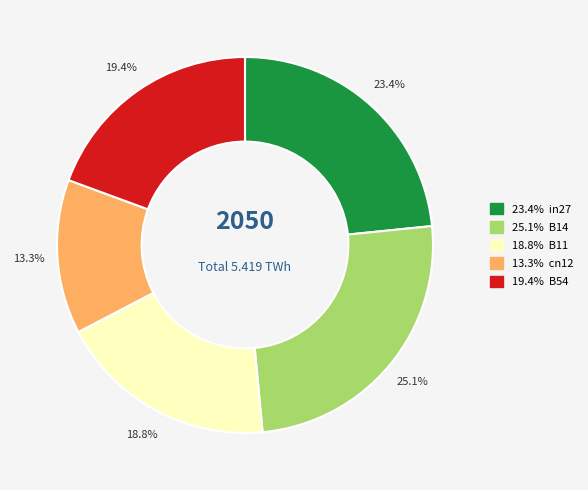

Is there any slice that represents more than half of the pie?

No